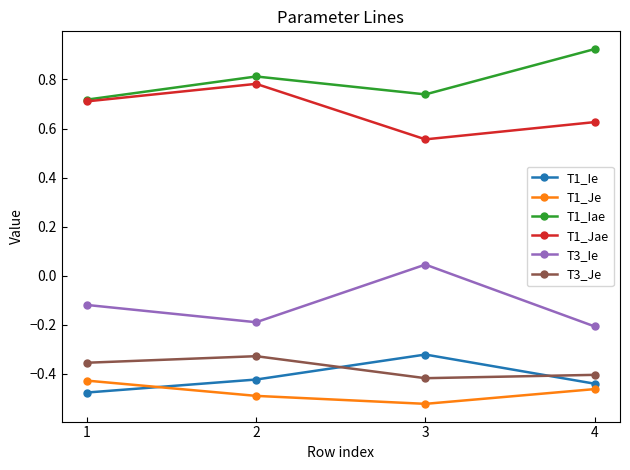

At which label does T3_Ie first exceed 0?

3